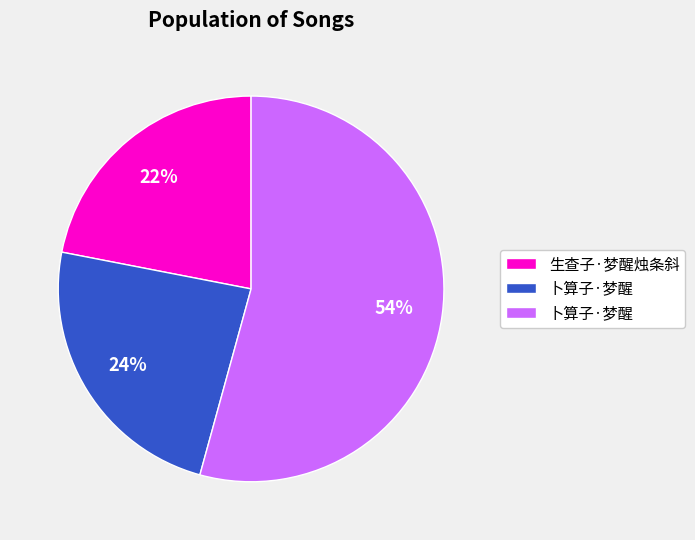

Does any single category account for the majority?

Yes